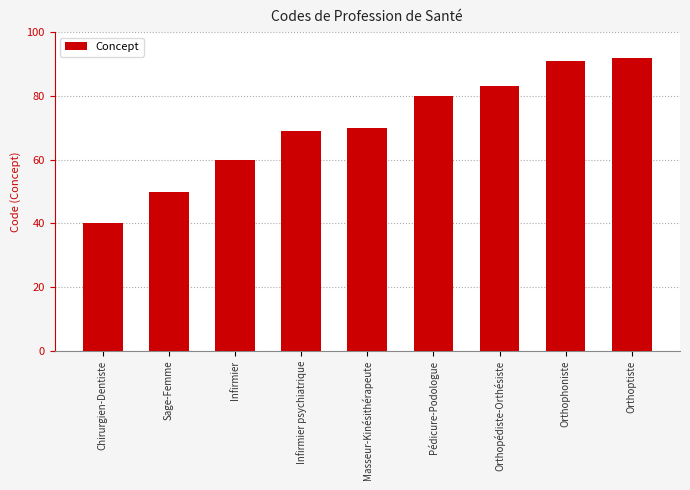

True or false: the data shows 70 at Chirurgien-Dentiste.

False